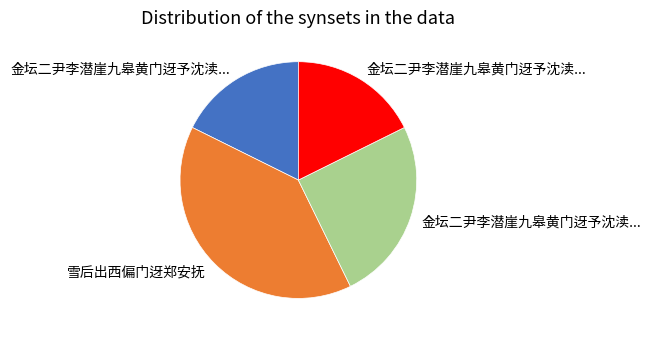

Does any single category account for the majority?

No